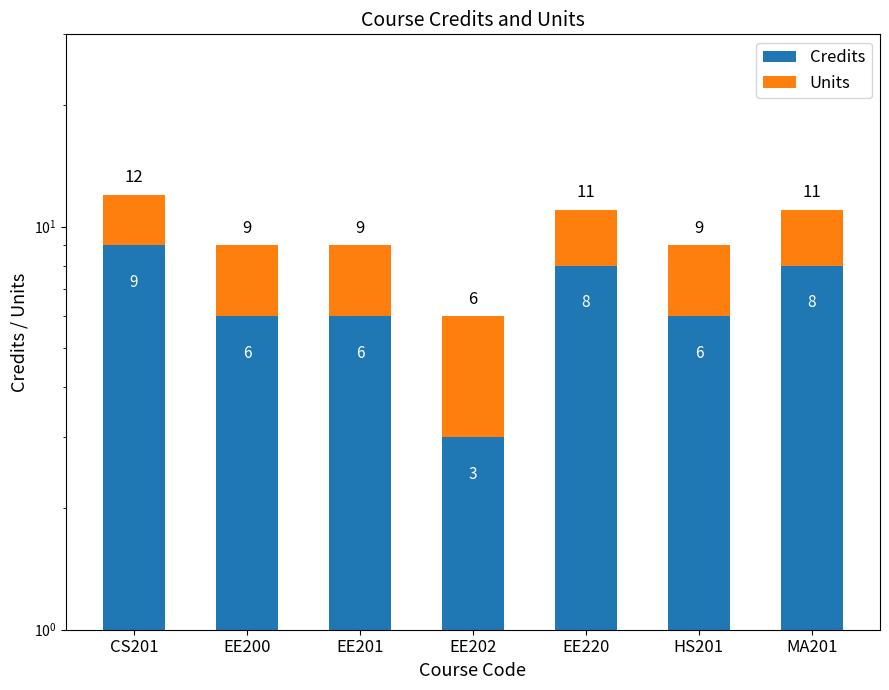

Rank the categories by Credits value from highest to lowest.

CS201, EE220, MA201, EE200, EE201, HS201, EE202